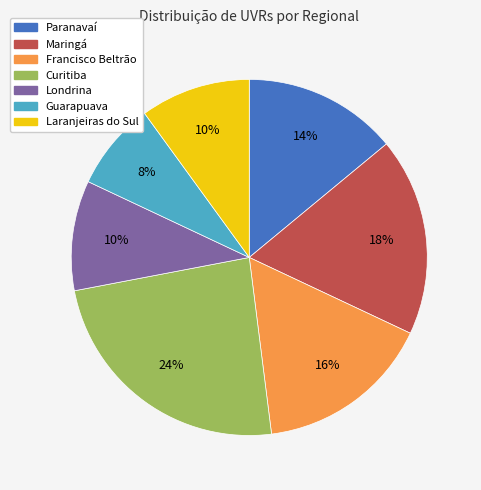

To the nearest percent, what is the difference between the Francisco Beltrão and Paranavaí slice percentages?

2%